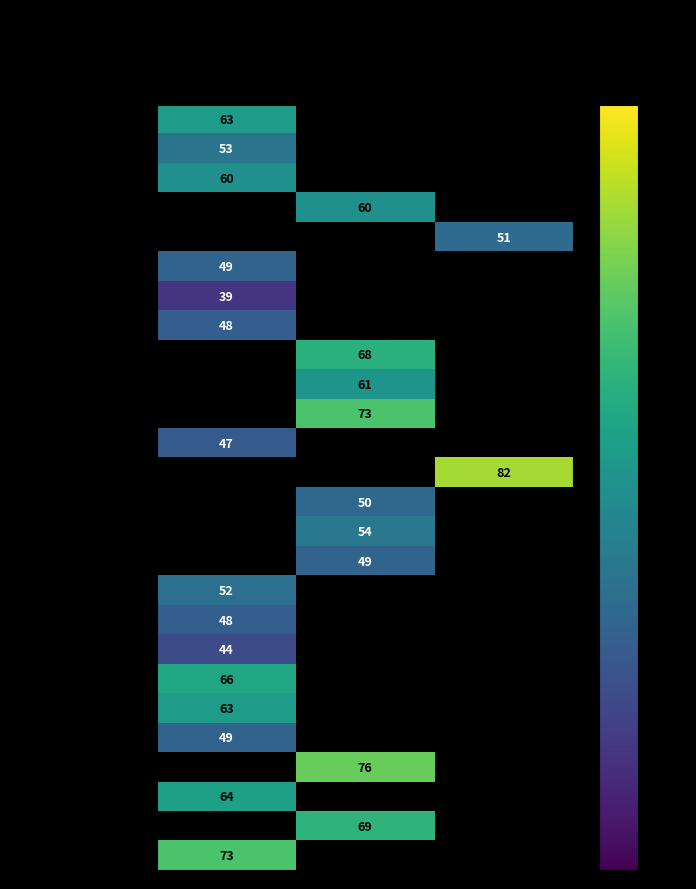

The Joshi series shows 53 at BJP. True or false?

True